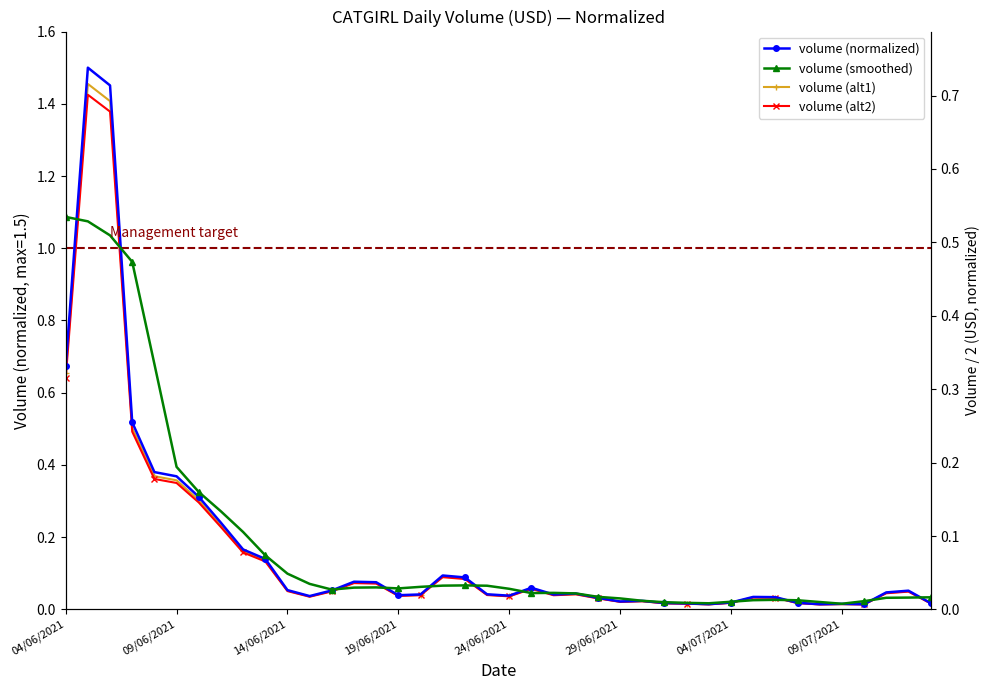

What is the difference between the maximum and minimum values in the volume (smoothed) series?

1.1